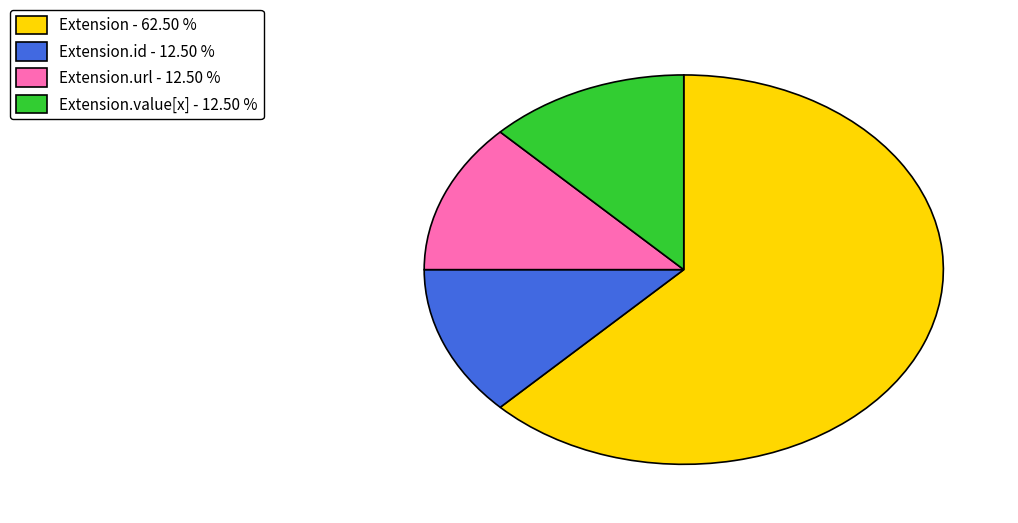

Which has a higher value, Extension - 62.50 % or Extension.value[x] - 12.50 %?

Extension - 62.50 %